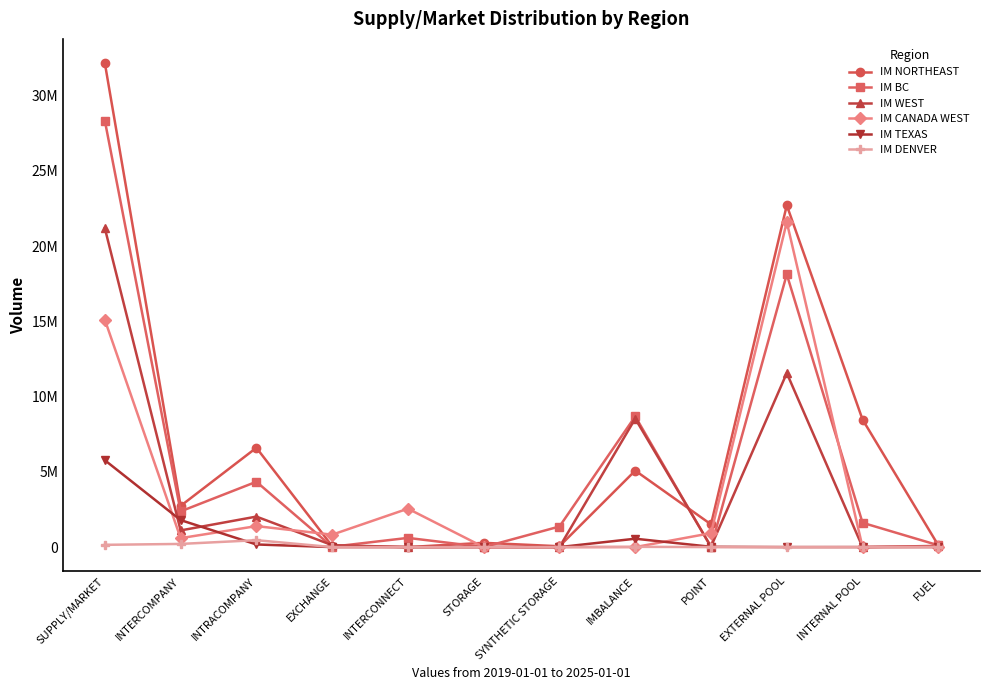

At which label does IM BC first exceed 1615566?

SUPPLY/MARKET